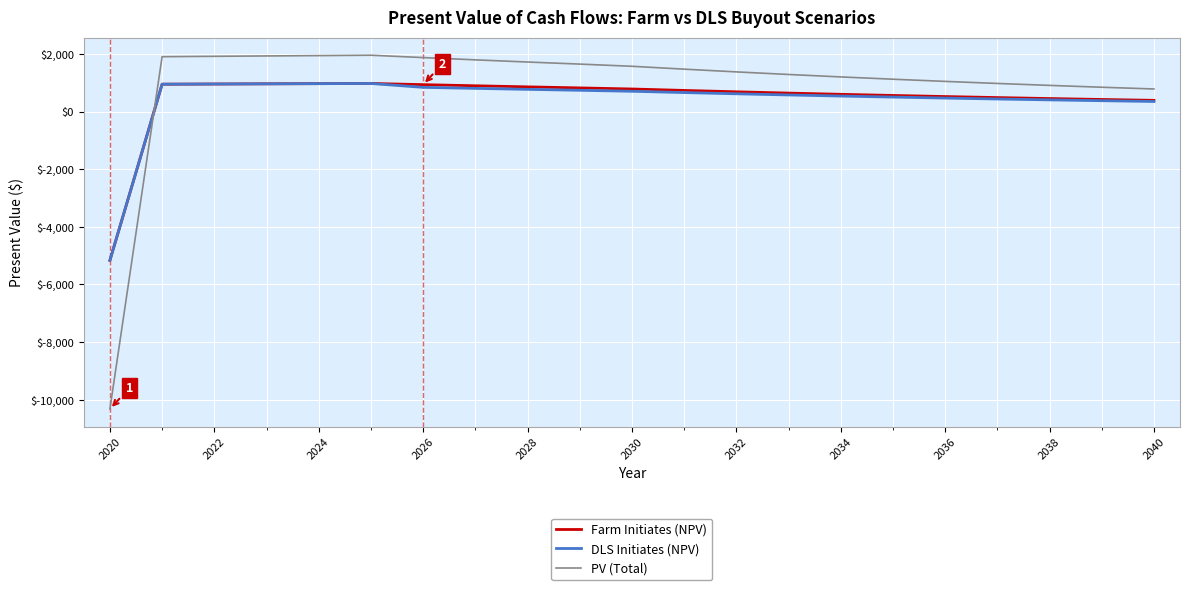

What is the difference between the maximum and second lowest values in the DLS Initiates (NPV) series?

625.6